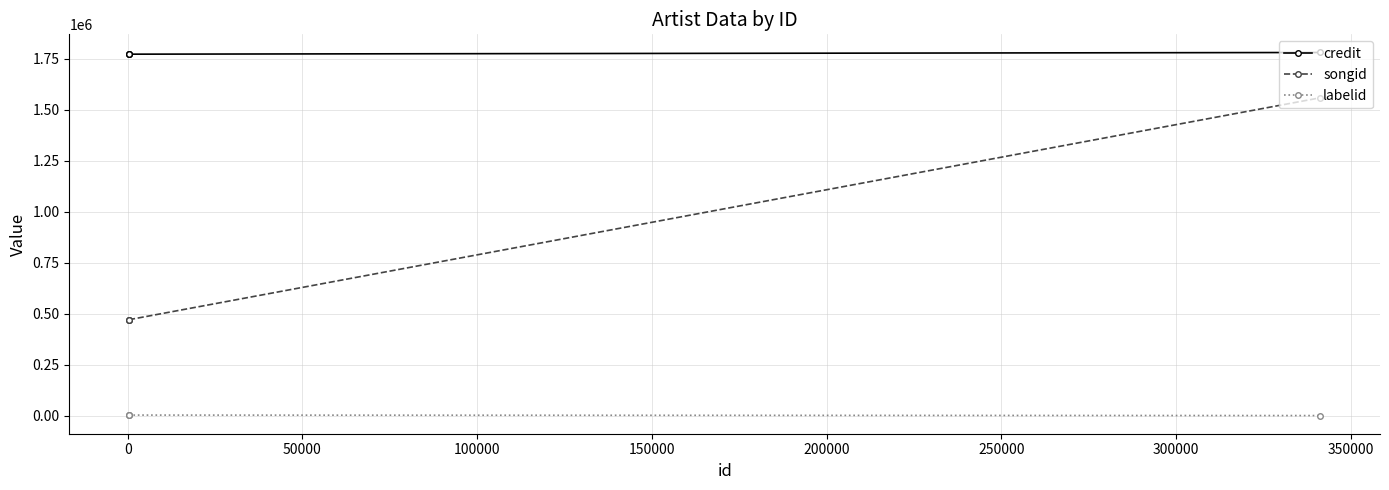

True or false: credit has a value of 1773131 at 0.

True